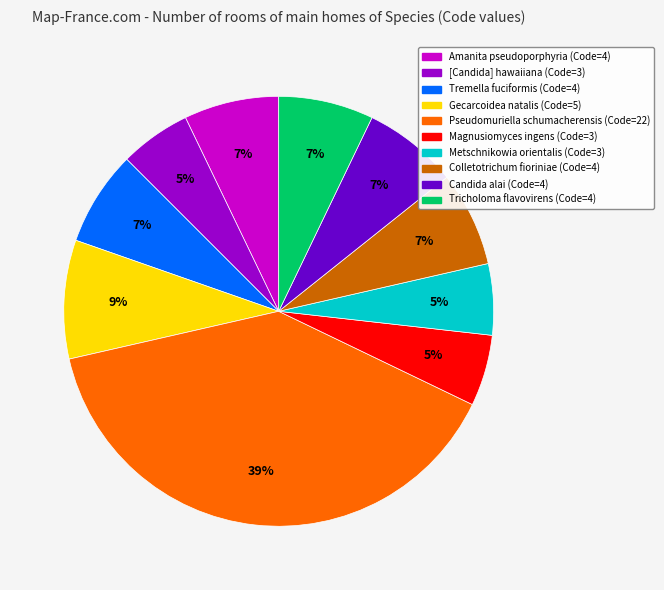

How many segments does this pie chart have?

10